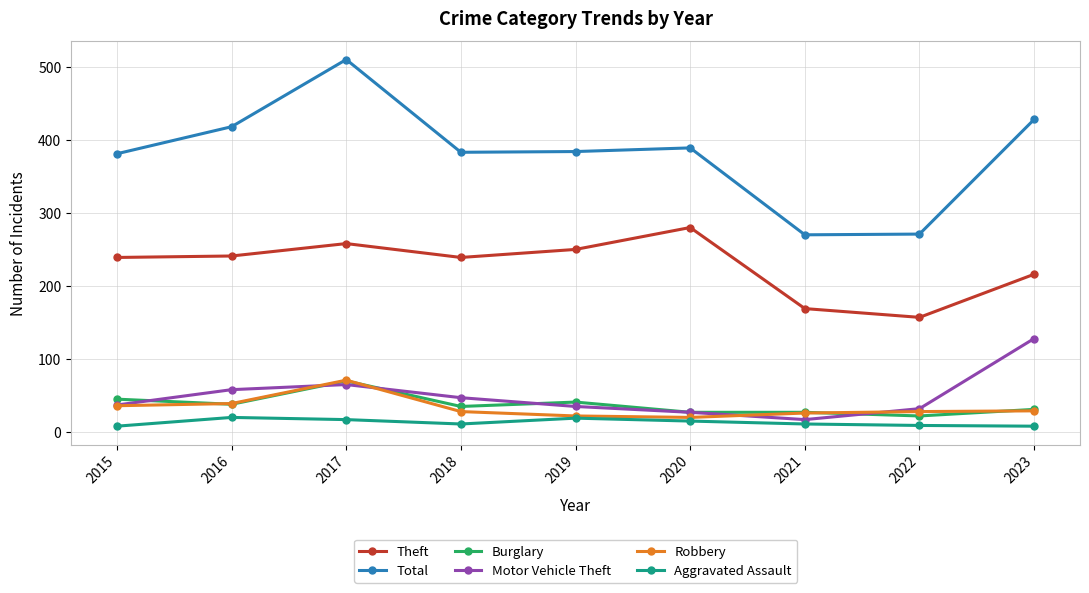

What is the maximum value for Aggravated Assault?

20